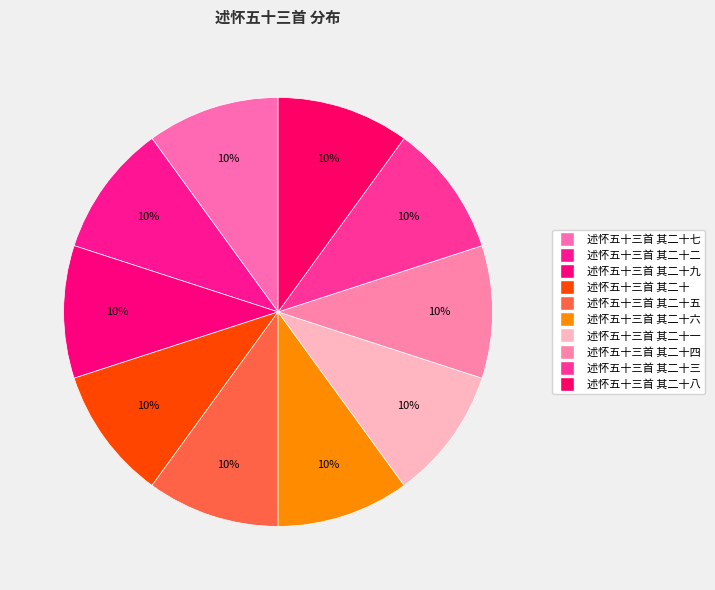

Is there a majority slice in this chart?

No